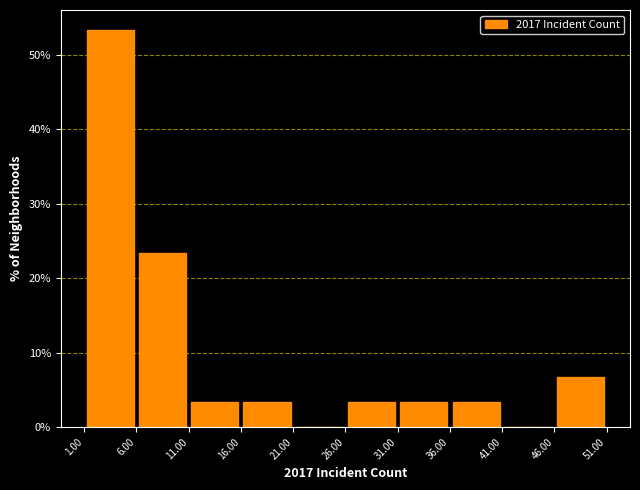

What is the height of the bar covering 46.00 to 51.00 on the x-axis? The values are not printed on the chart, so give them approximately, as read against the axis.

7